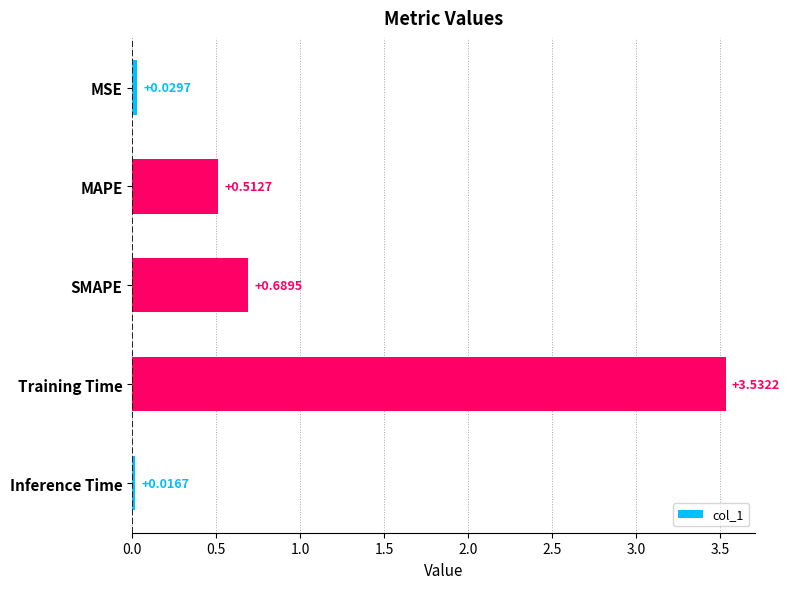

Which has a higher value, MSE or Inference Time?

MSE